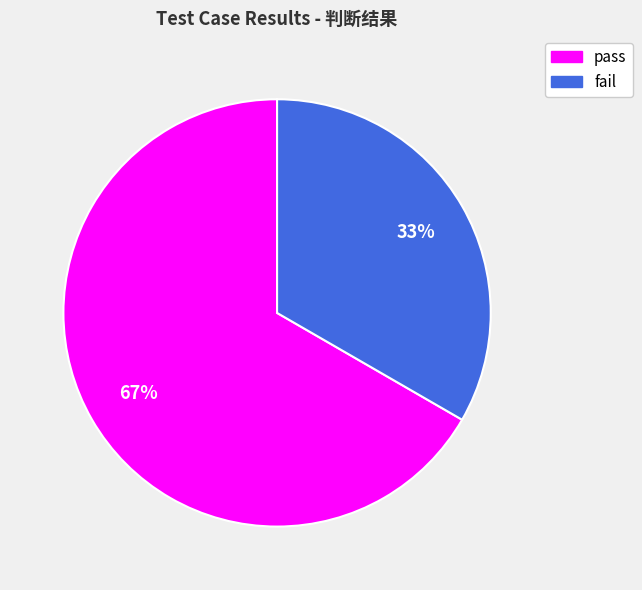

Does pass account for over 50% of the chart?

Yes